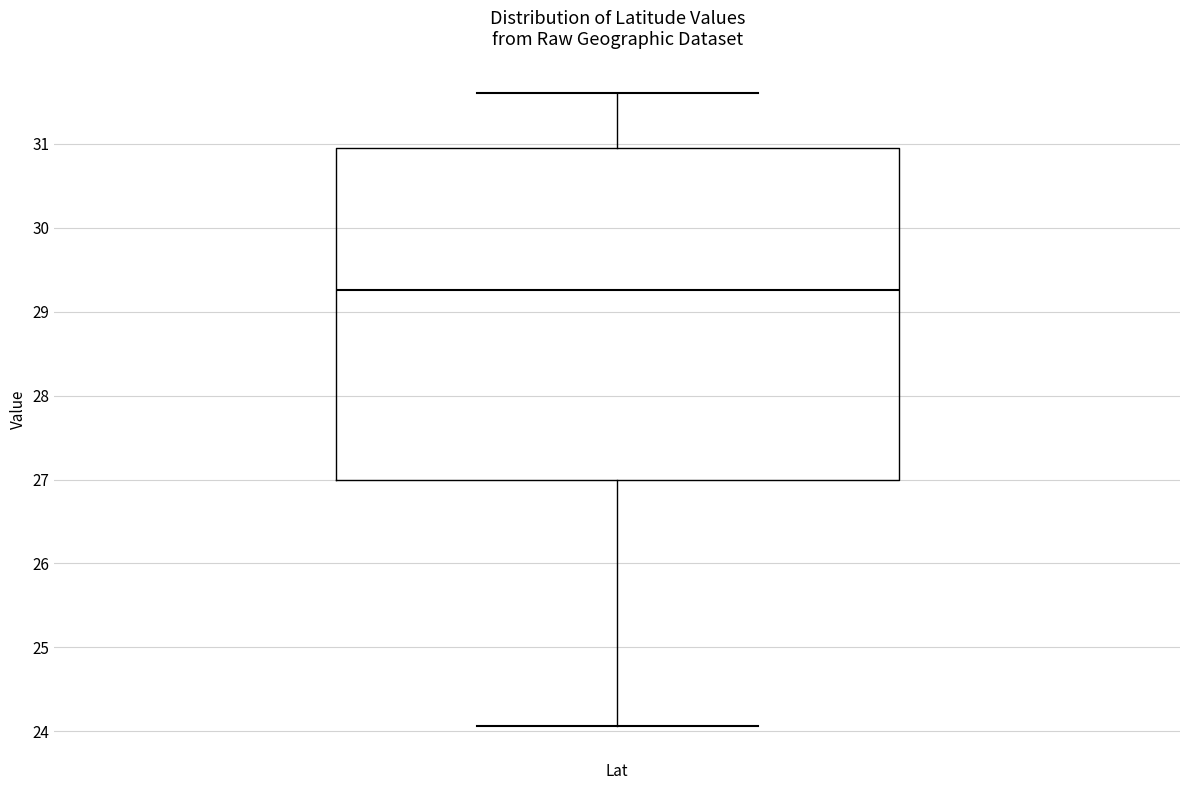

Transcribe this box plot: give where the median line is, the range the box spans, and where the two whiskers end, as read against the y-axis. The values are not printed on the chart, so give them approximately, as read against the axis.

median 29.3, box 27.0 to 31.0, whiskers 24.1 to 31.6